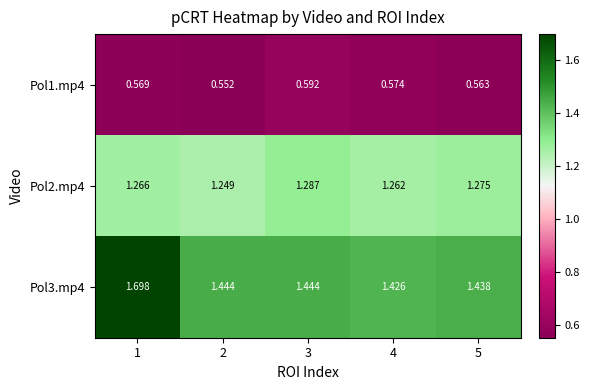

What is the spread (max minus min) of values at 2?

0.9